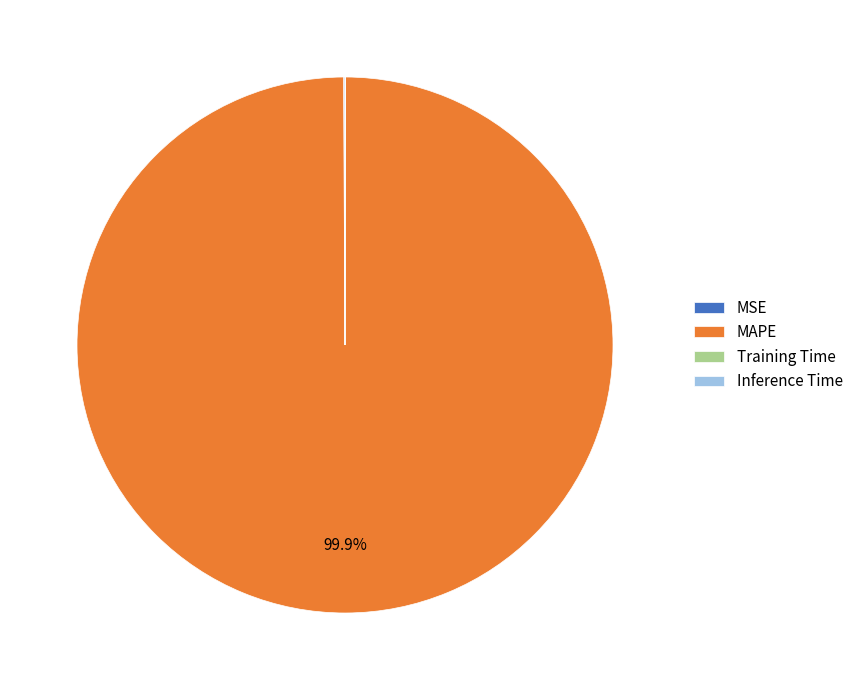

Which category has the biggest portion of the pie?

MAPE